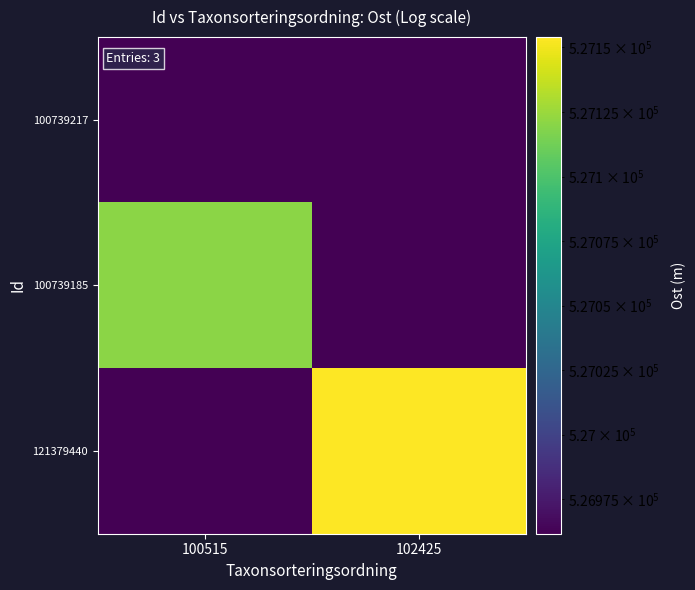

Which has a higher value, 102425 or 100515?

100515